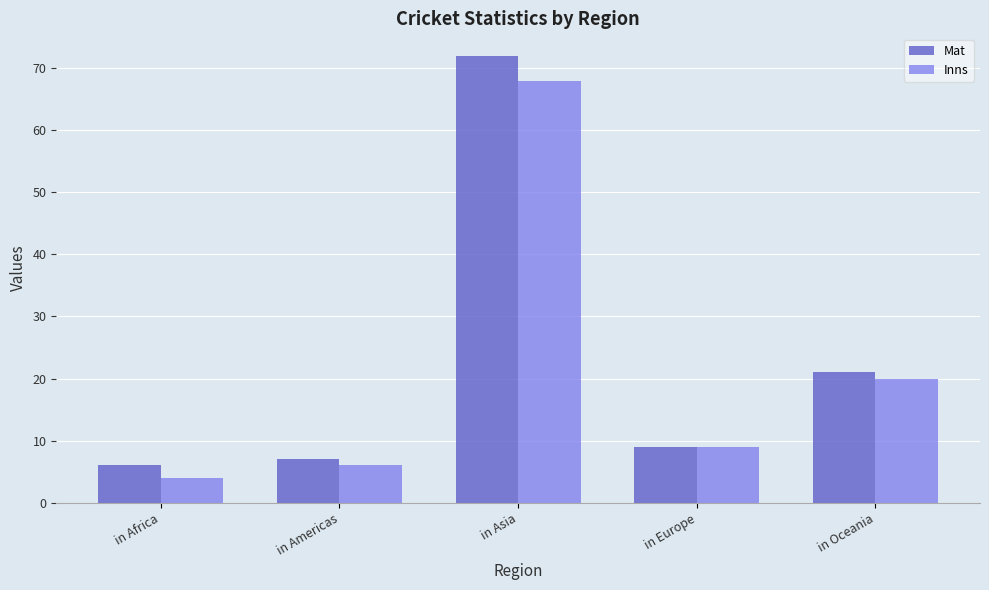

What is the total value across all series at in Europe?

18